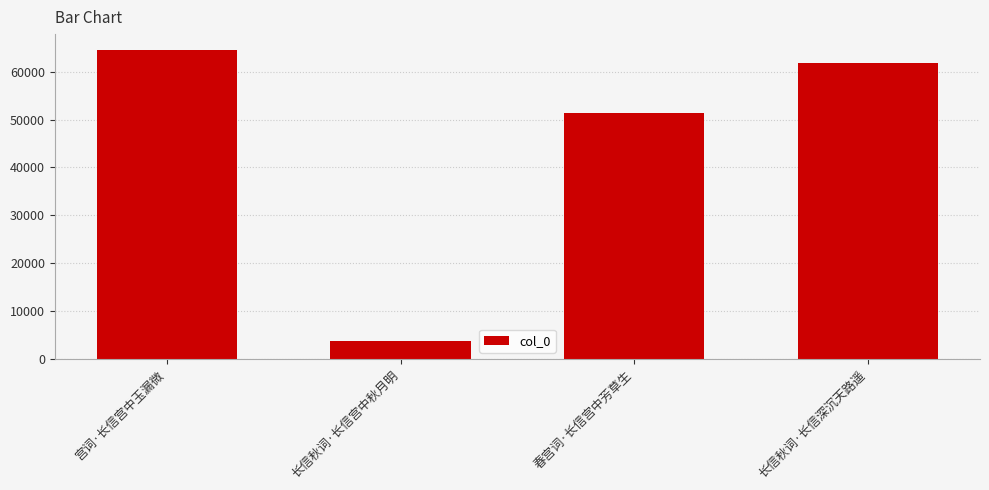

Reading right to left, list all the values displayed in this chart.

61822	51277	3708	64626